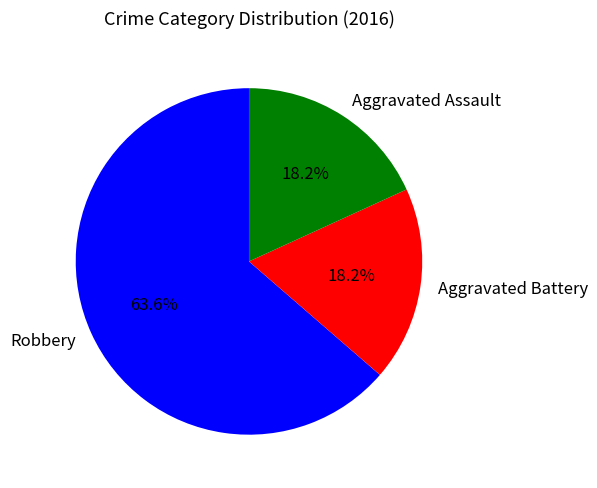

True or false: Aggravated Assault accounts for 18% of the total.

True